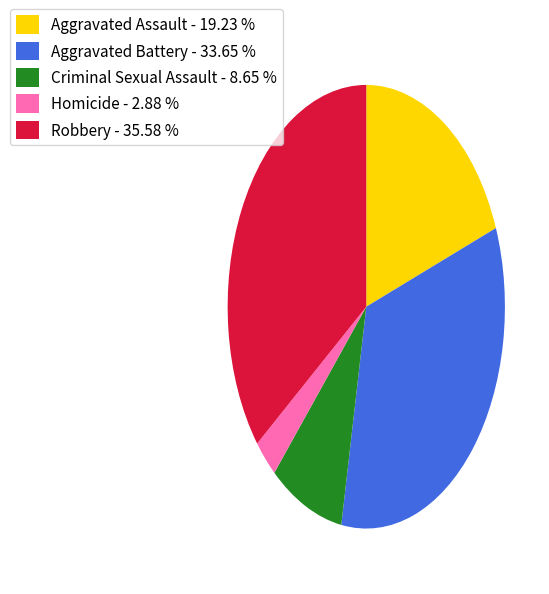

Which has a higher value, Criminal Sexual Assault or Homicide?

Criminal Sexual Assault